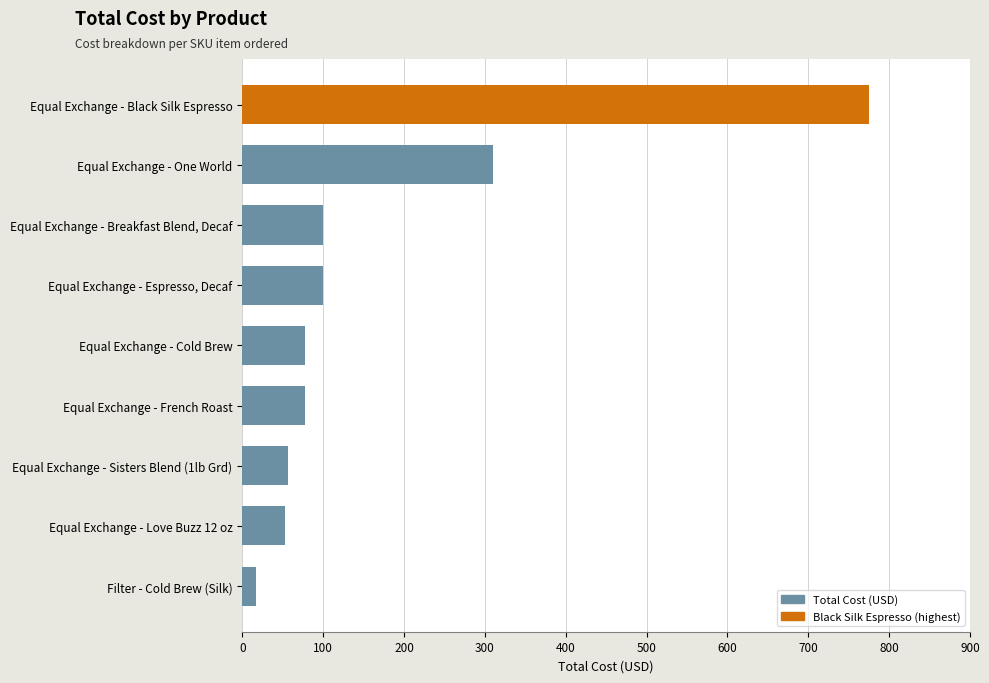

True or false: the data shows 310.0 at Equal Exchange - One World.

True